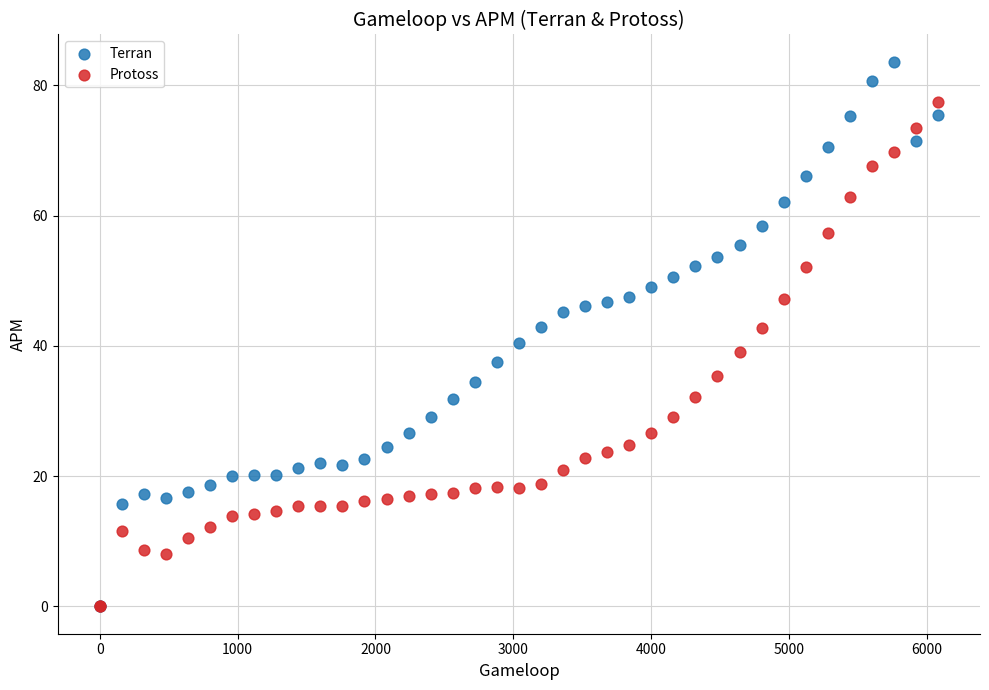

Which series has the largest Y range (max minus min)?

Terran